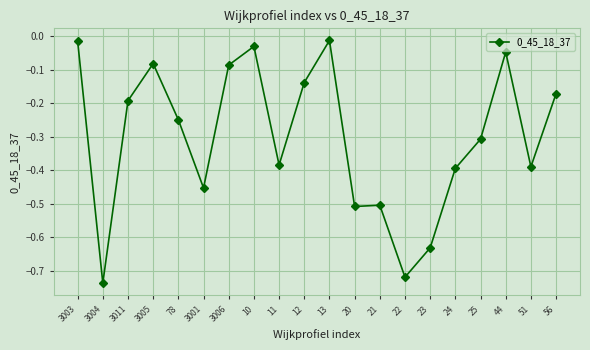

The chart shows a value of -0.0 at 3005. True or false?

False